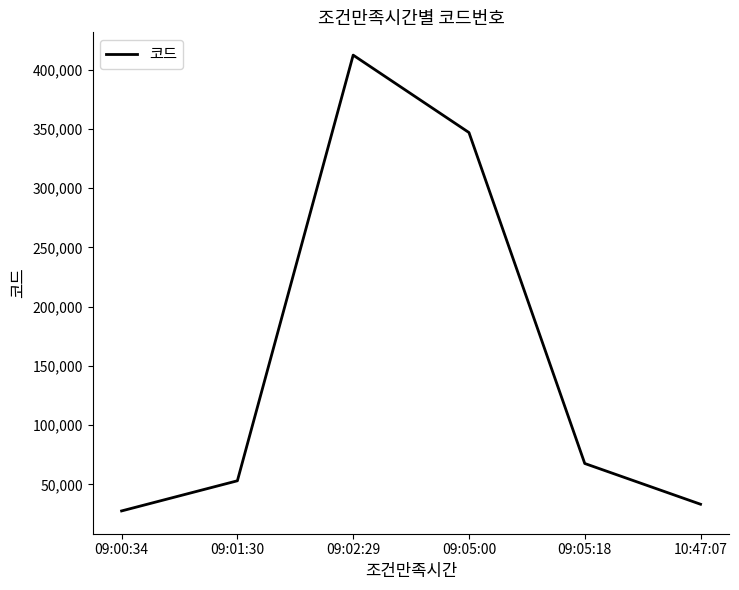

What is the sum of all values?

940820